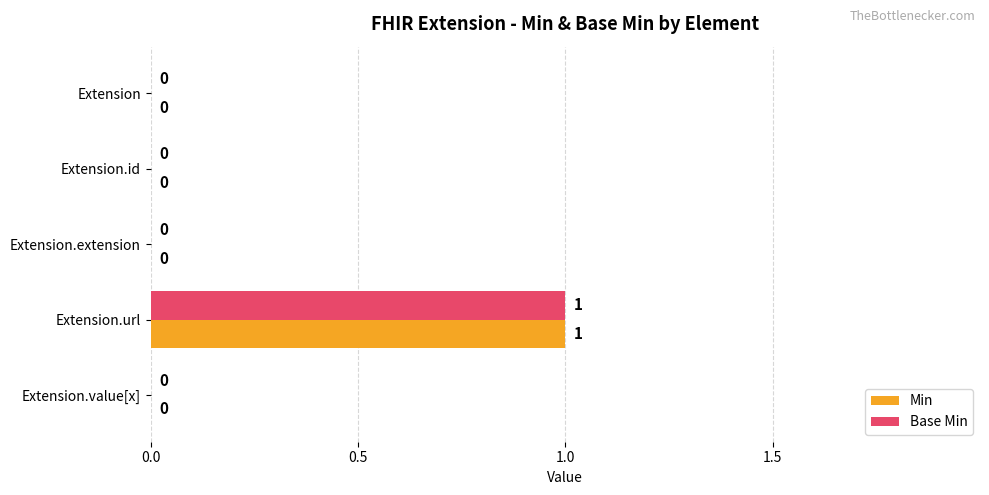

The Min series shows 0 at Extension.extension. True or false?

True